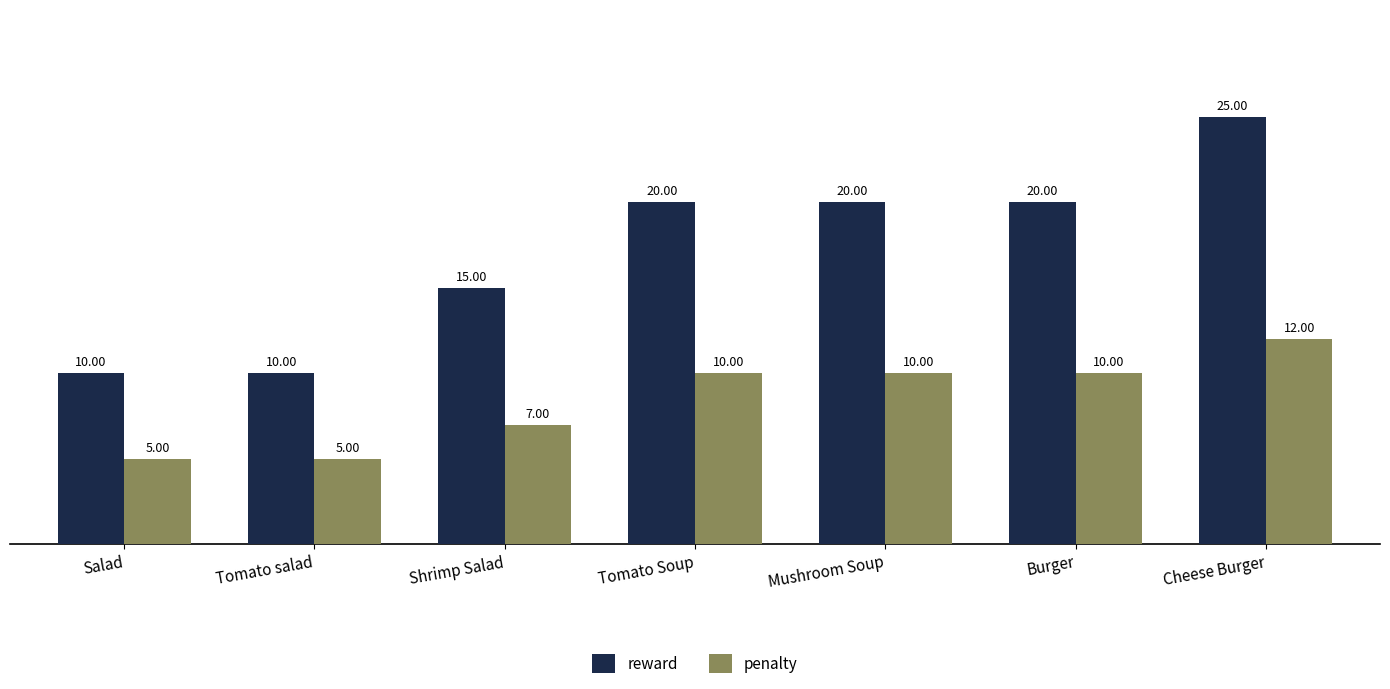

Which series has the widest spread of values?

reward